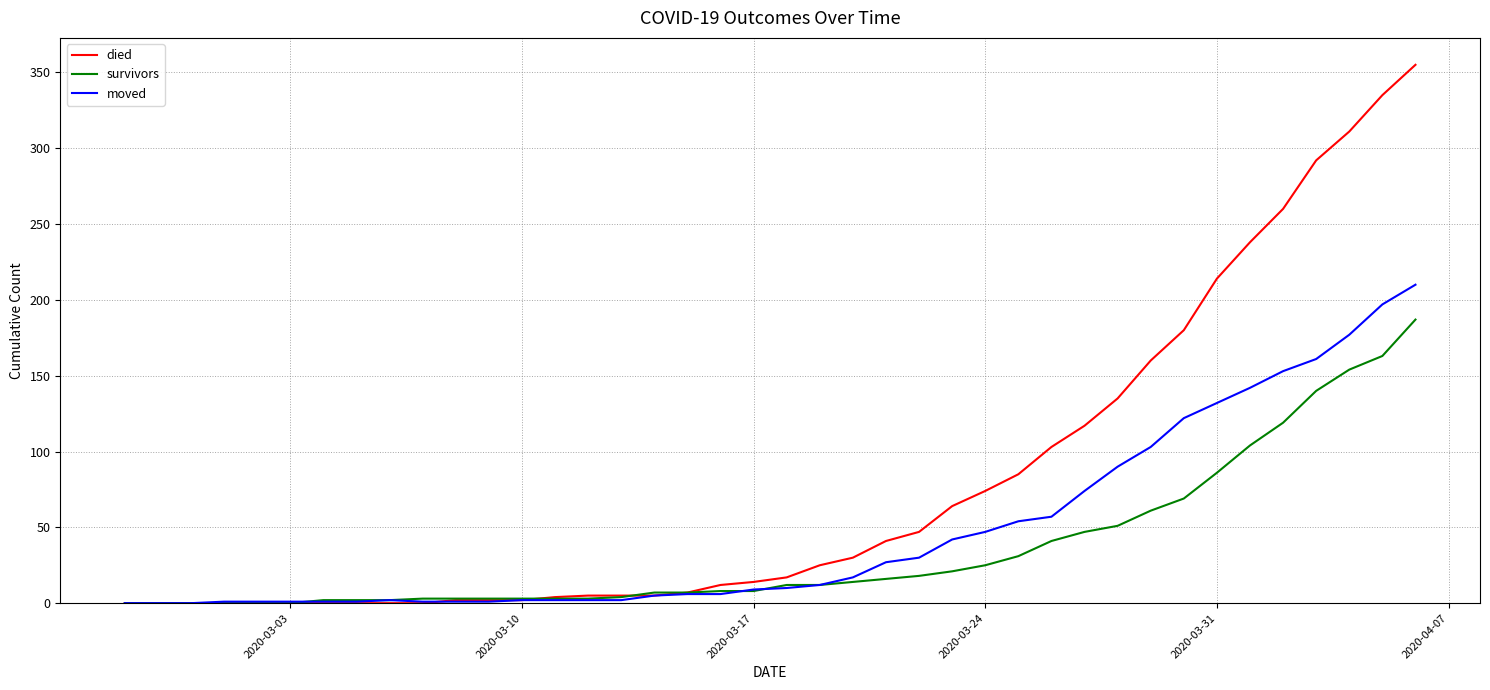

Which series has the largest total across all categories?

died